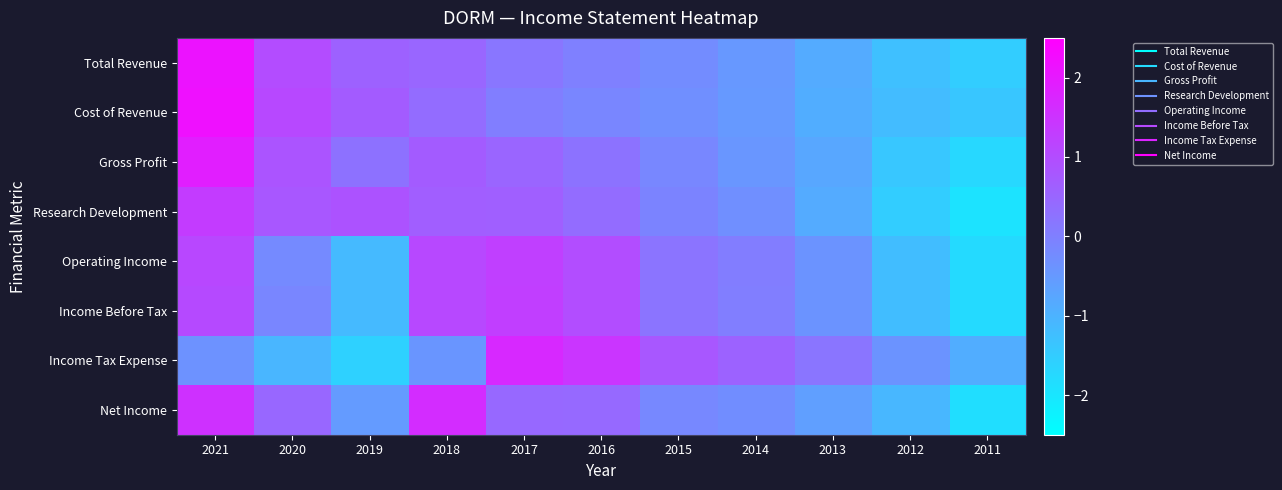

Reading left to right, extract all data points from this chart.

Total Revenue: 2021=2.1	2020=1.0	2019=0.6	2018=0.5	2017=0.2	2016=-0.0	2015=-0.3	2014=-0.5	2013=-0.9	2012=-1.3	2011=-1.5
Cost of Revenue: 2021=2.2	2020=1.1	2019=0.7	2018=0.4	2017=0.0	2016=-0.1	2015=-0.3	2014=-0.5	2013=-0.9	2012=-1.2	2011=-1.4
Gross Profit: 2021=1.9	2020=0.8	2019=0.3	2018=0.7	2017=0.5	2016=0.2	2015=-0.2	2014=-0.4	2013=-0.8	2012=-1.4	2011=-1.7
Research Development: 2021=1.3	2020=0.8	2019=0.9	2018=0.7	2017=0.6	2016=0.4	2015=-0.1	2014=-0.3	2013=-0.9	2012=-1.5	2011=-1.9
Operating Income: 2021=1.1	2020=-0.2	2019=-1.1	2018=1.1	2017=1.3	2016=1.0	2015=0.2	2014=0.0	2013=-0.4	2012=-1.2	2011=-1.8
Income Before Tax: 2021=1.0	2020=-0.1	2019=-1.1	2018=1.1	2017=1.3	2016=1.0	2015=0.2	2014=0.0	2013=-0.4	2012=-1.2	2011=-1.8
Income Tax Expense: 2021=-0.4	2020=-1.1	2019=-1.6	2018=-0.4	2017=1.7	2016=1.5	2015=0.8	2014=0.6	2013=0.2	2012=-0.4	2011=-0.9
Net Income: 2021=1.5	2020=0.5	2019=-0.5	2018=1.6	2017=0.5	2016=0.4	2015=-0.2	2014=-0.3	2013=-0.6	2012=-1.1	2011=-1.9